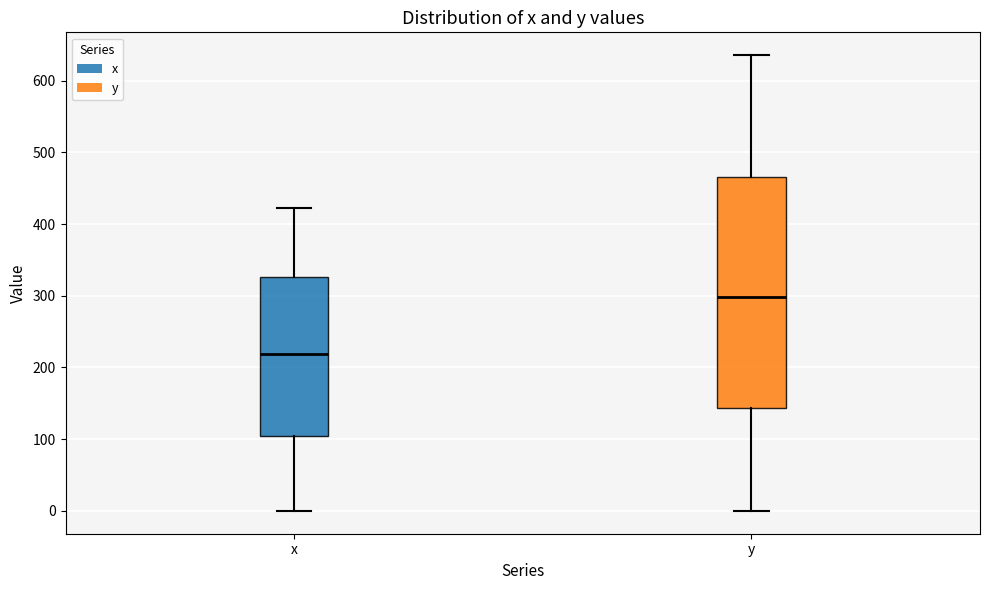

Which box is the tallest, from its lower edge to its upper edge?

y